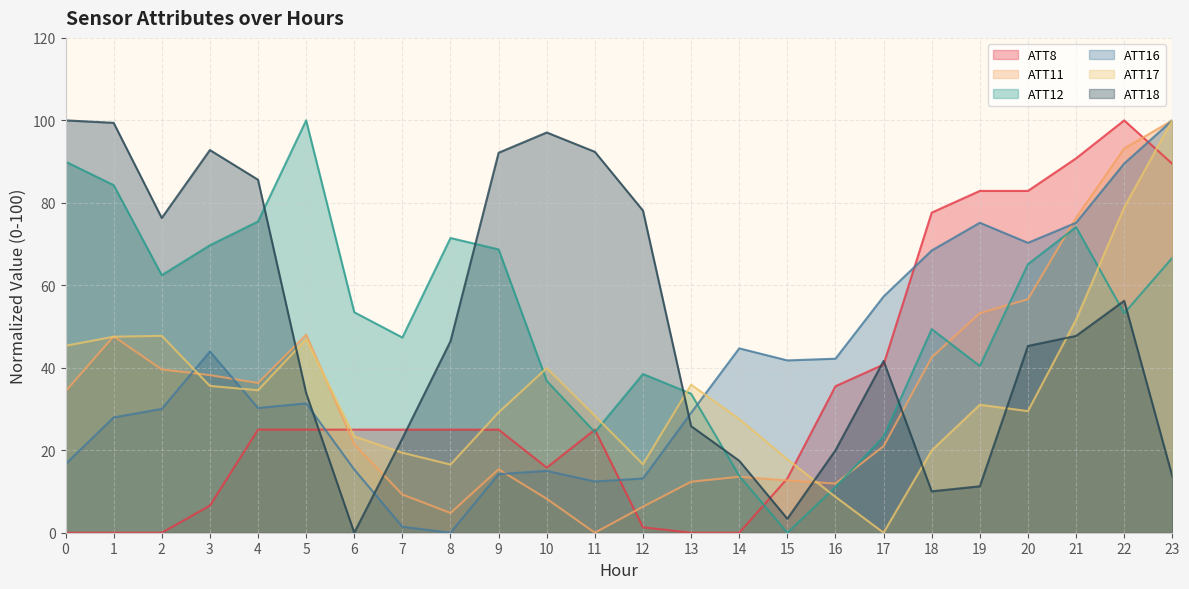

Which series ends up on top after the final intersection of ATT17 and ATT16?

ATT16